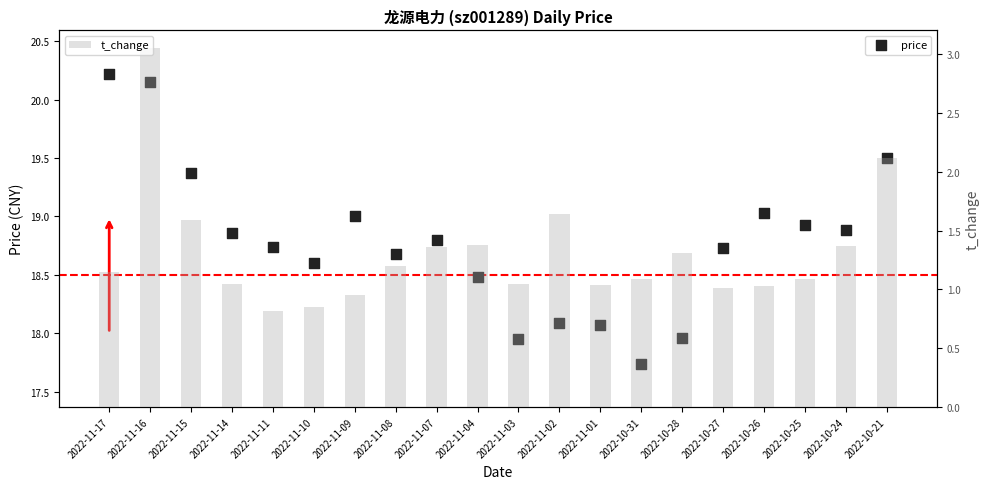

Which series has the widest spread of Y values?

price